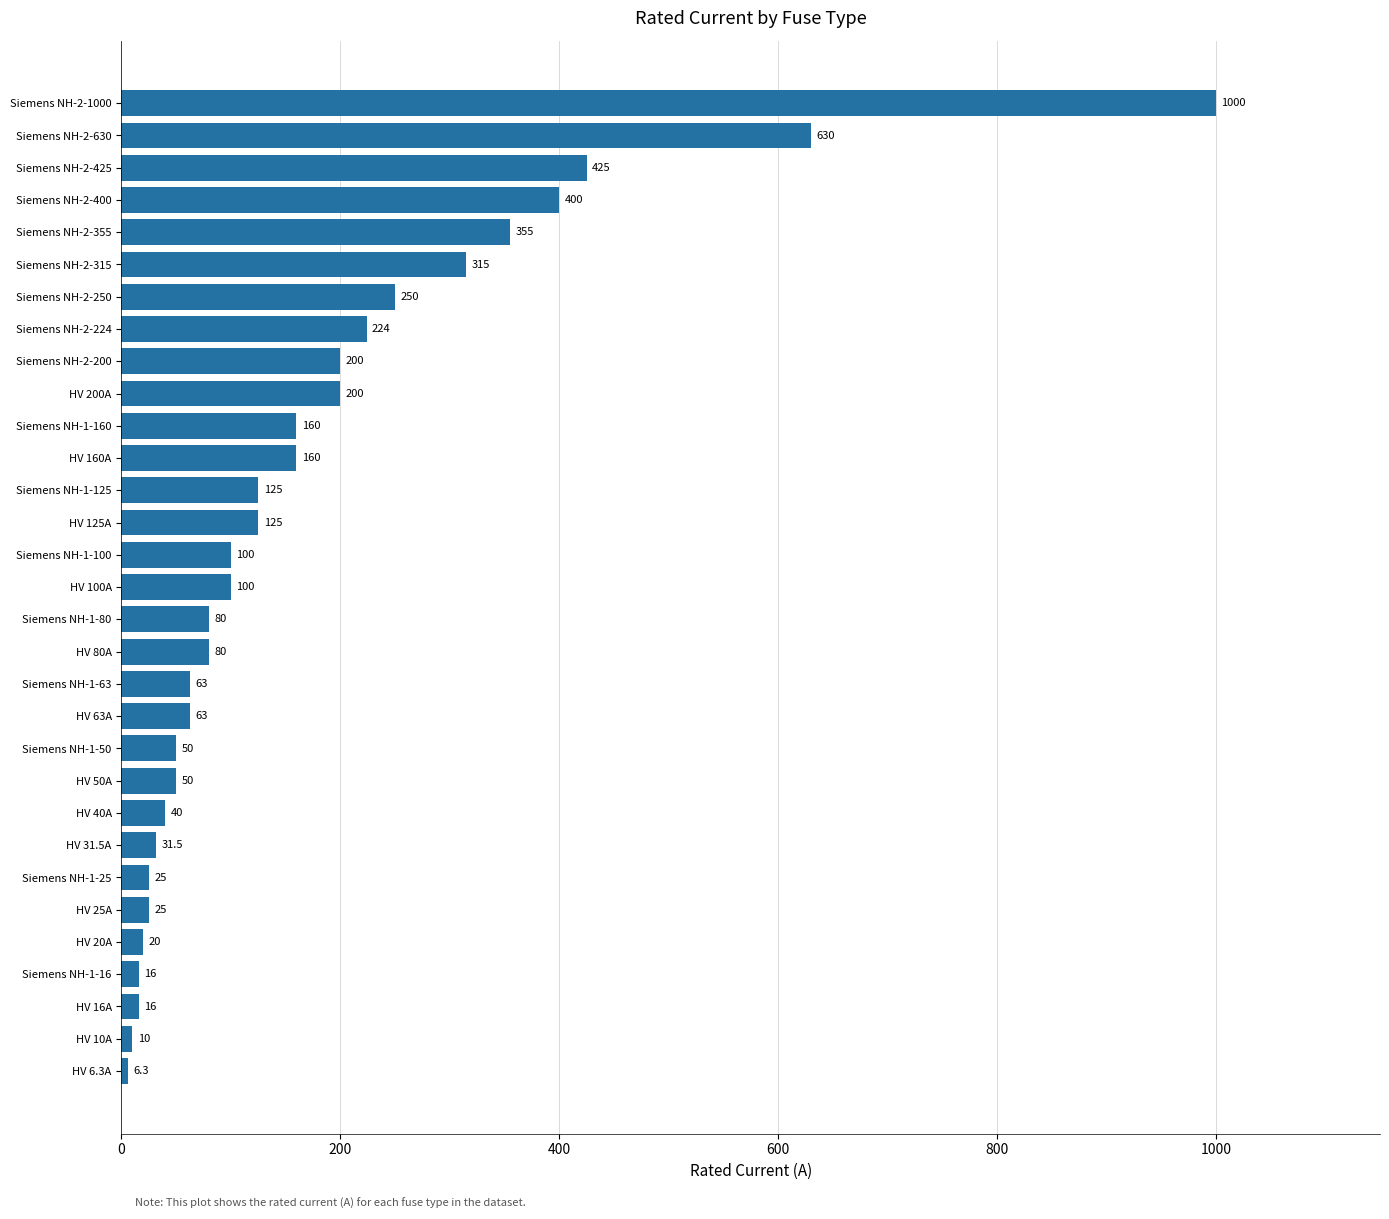

How many data points does each series have?

31